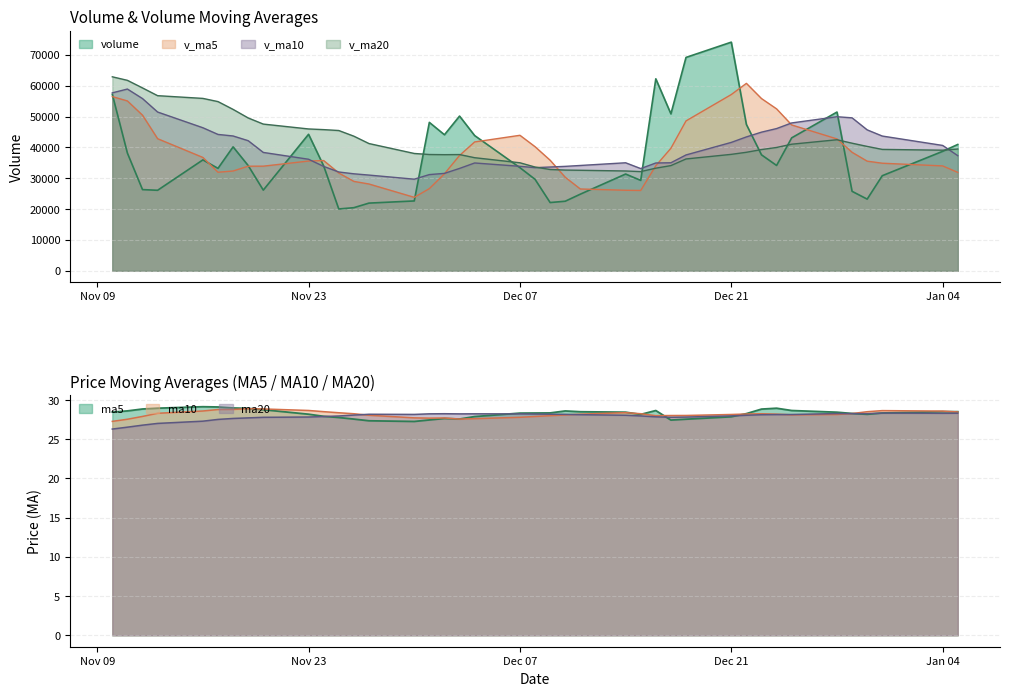

How many data points in v_ma5 are above 35724?

20